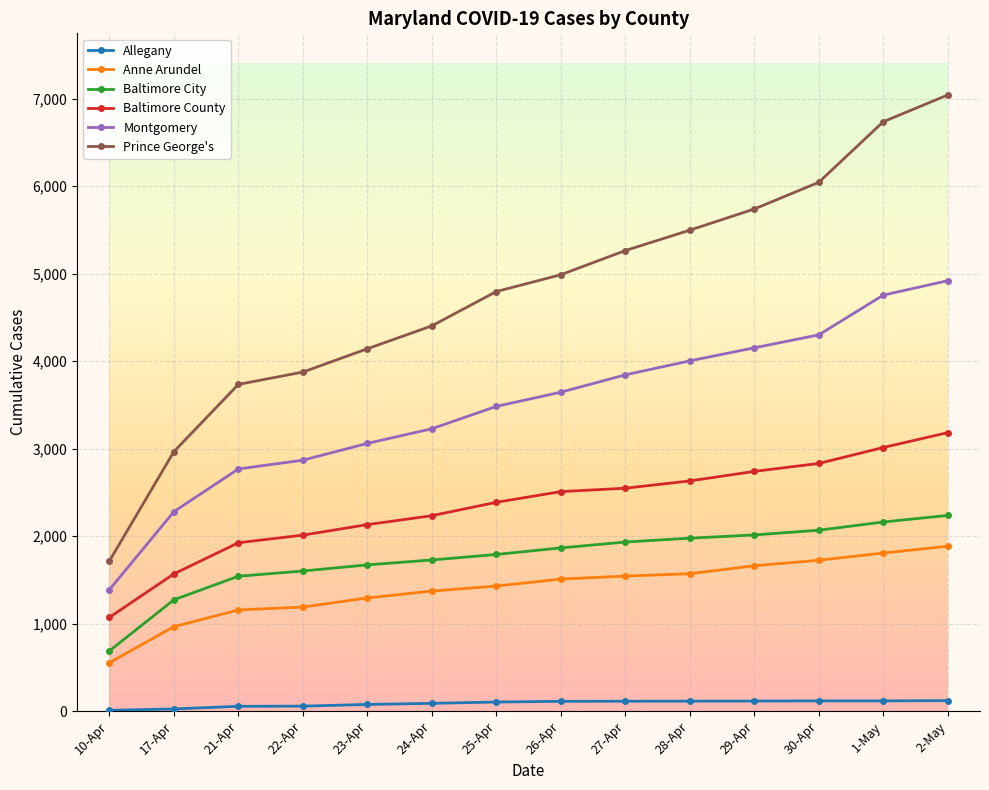

What is the value of the Prince George's point at the 12th from the left?

6043